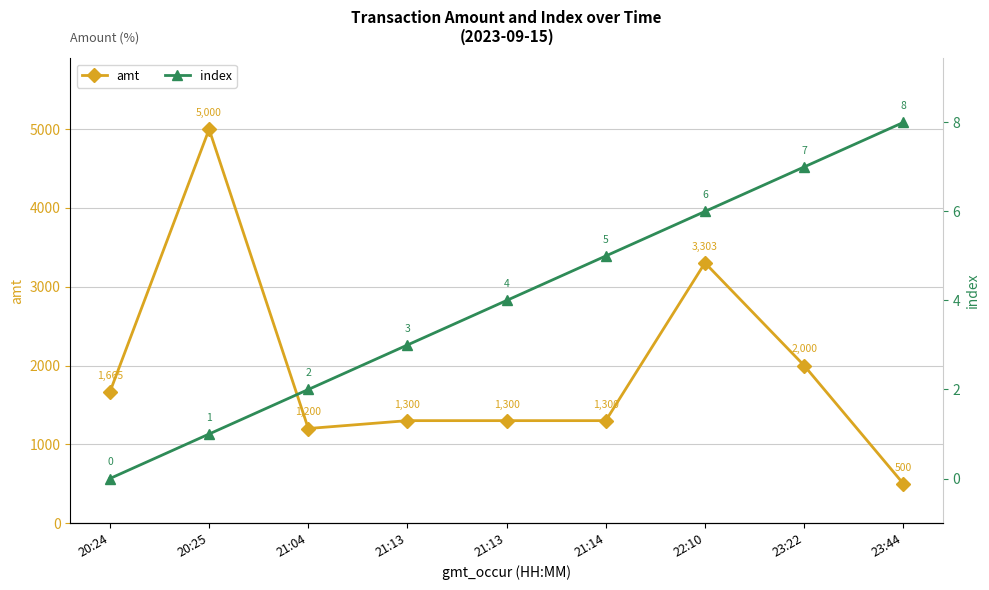

Which label corresponds to the largest value in the chart?

20:25